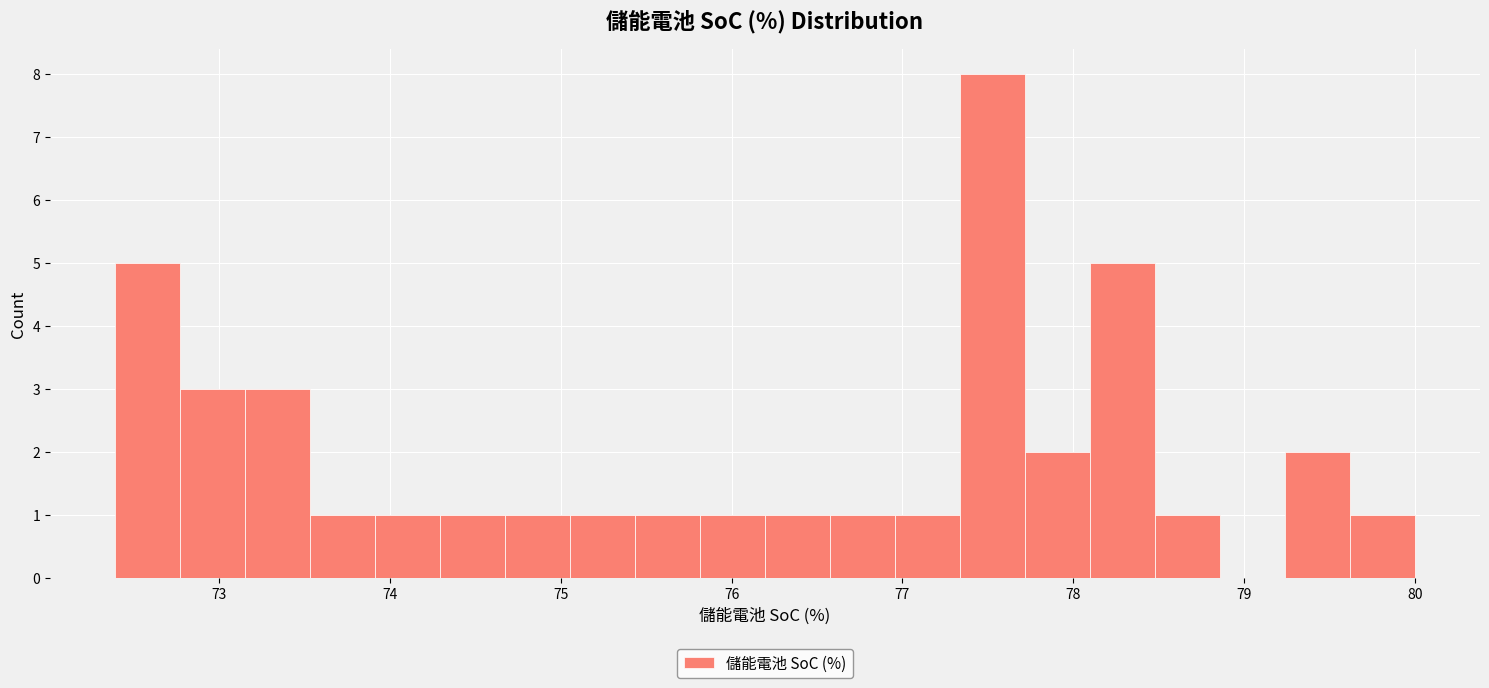

Around what value on the x-axis is the tallest bar? Give the approximate position of its centre, as read against the axis.

77.5